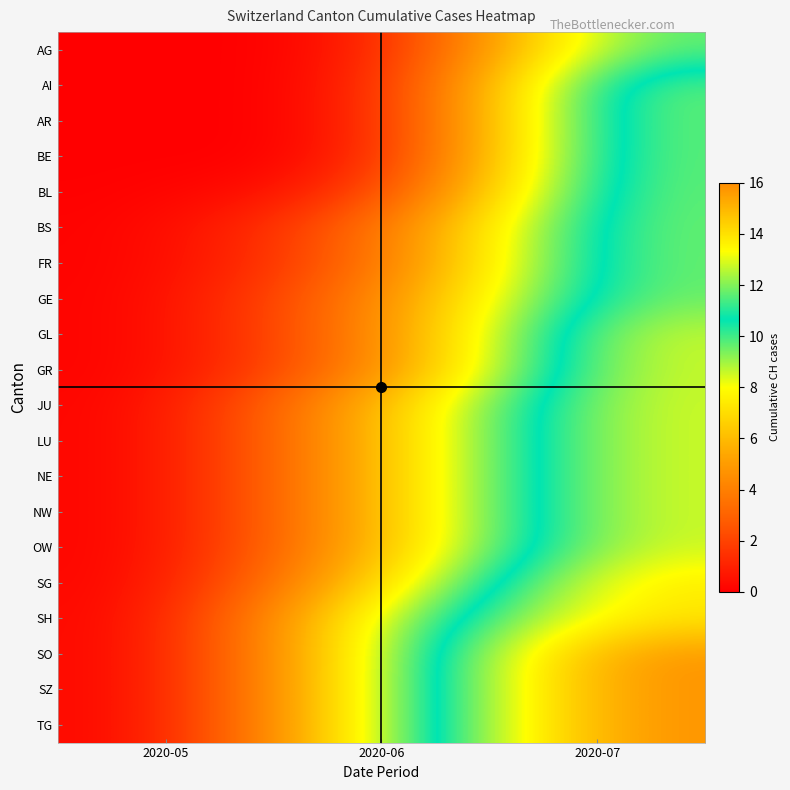

At how many categories does at least one series exceed 7?

2